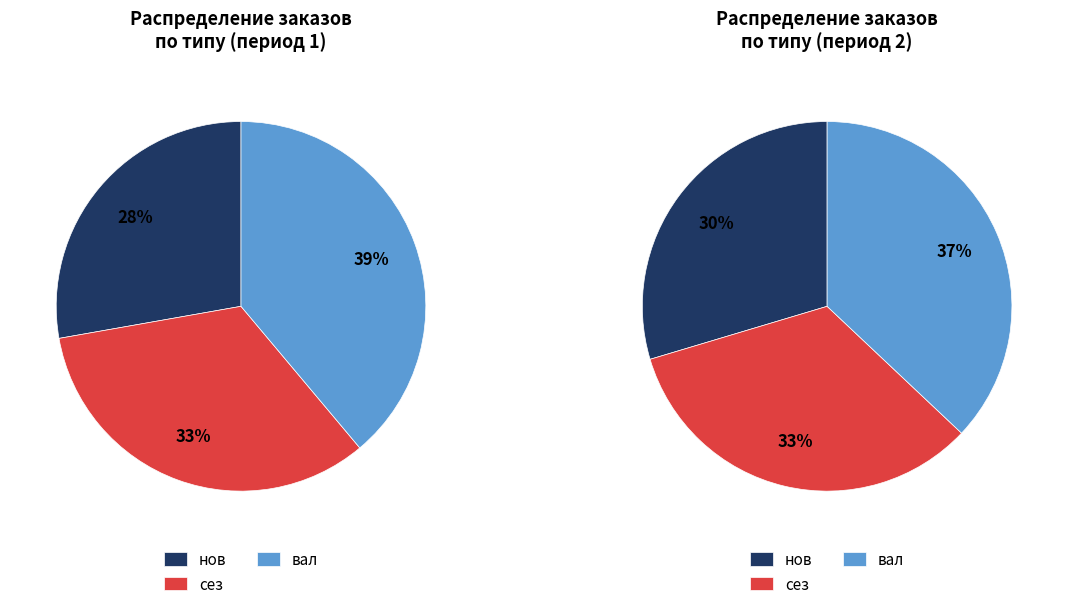

Does any single category account for the majority?

No